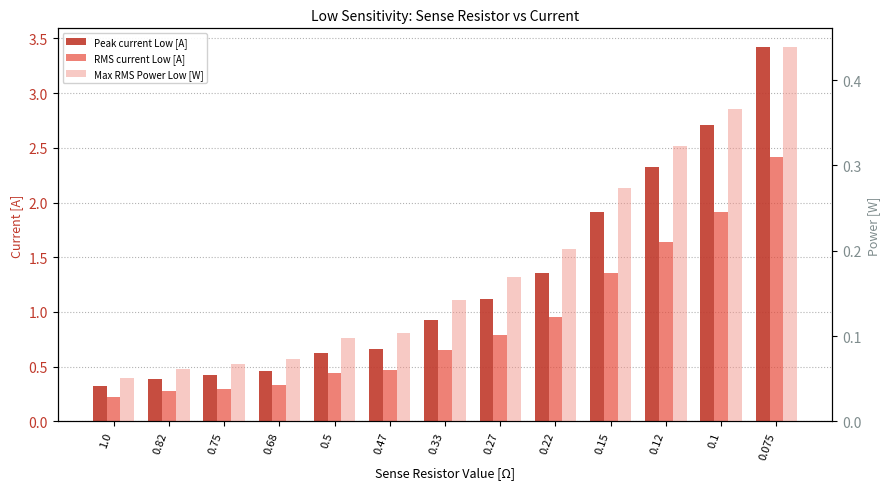

Which has a higher value, 0.27 or 0.68?

0.27